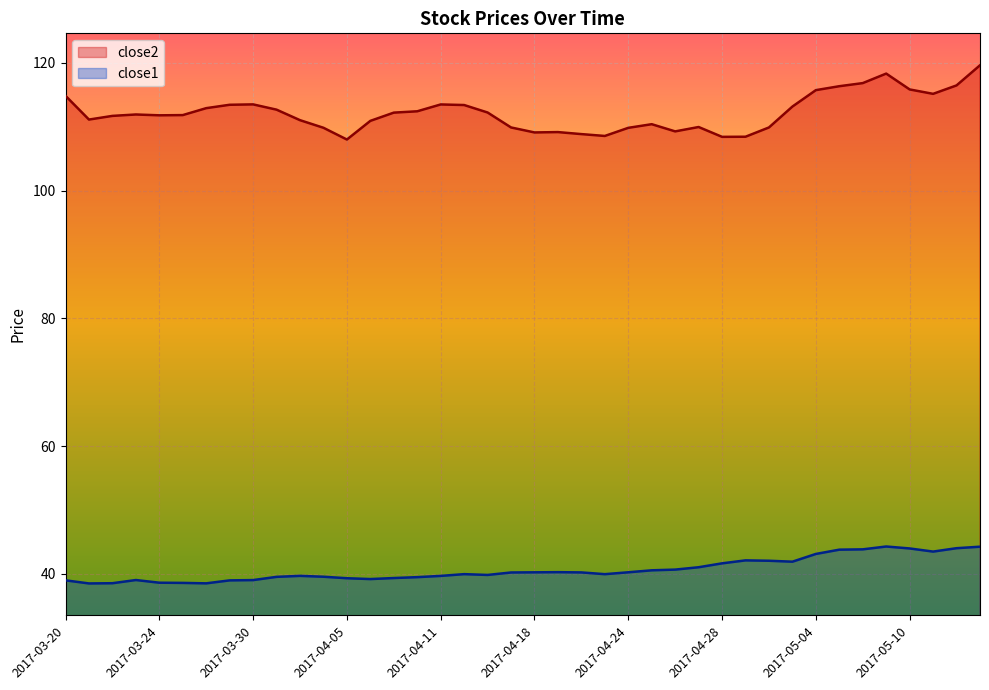

Which series has the largest range (max minus min)?

close2